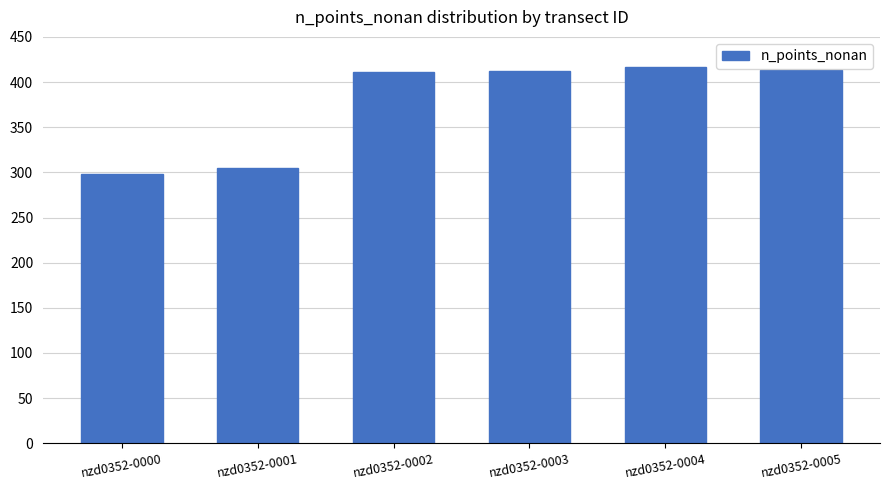

Read the value at nzd0352-0002.

411